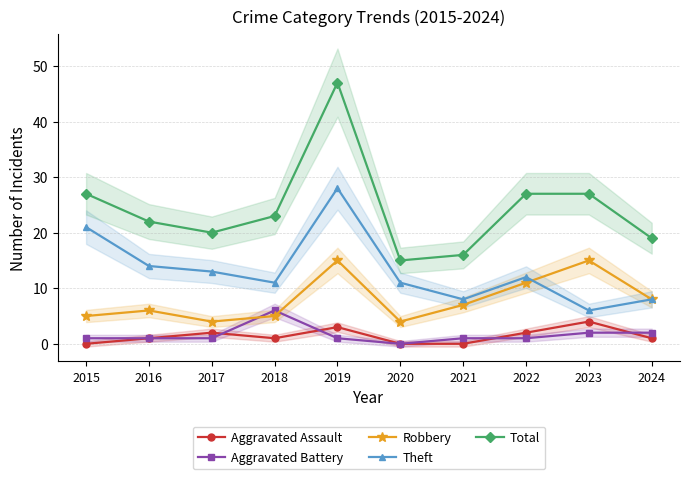

Reading right to left, what are all the values shown in this chart?

Aggravated Assault: 1	4	2	0	0	3	1	2	1	0
Aggravated Battery: 2	2	1	1	0	1	6	1	1	1
Robbery: 8	15	11	7	4	15	5	4	6	5
Theft: 8	6	12	8	11	28	11	13	14	21
Total: 19	27	27	16	15	47	23	20	22	27